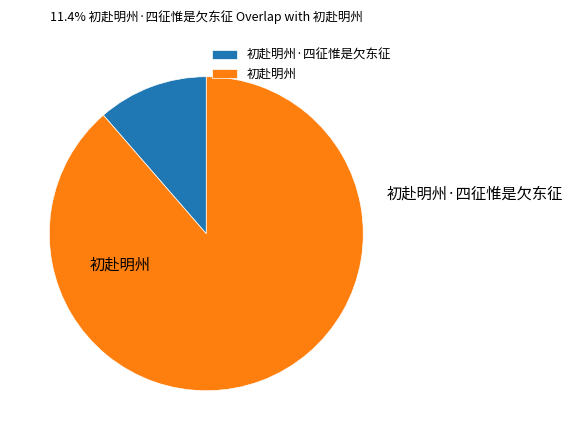

Between 初赴明州 and 初赴明州·四征惟是欠东征, which is larger?

初赴明州